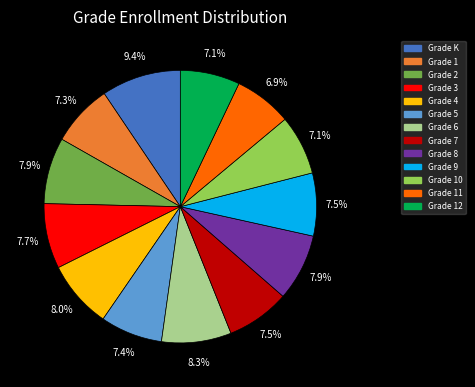

Is there any slice that represents more than half of the pie?

No